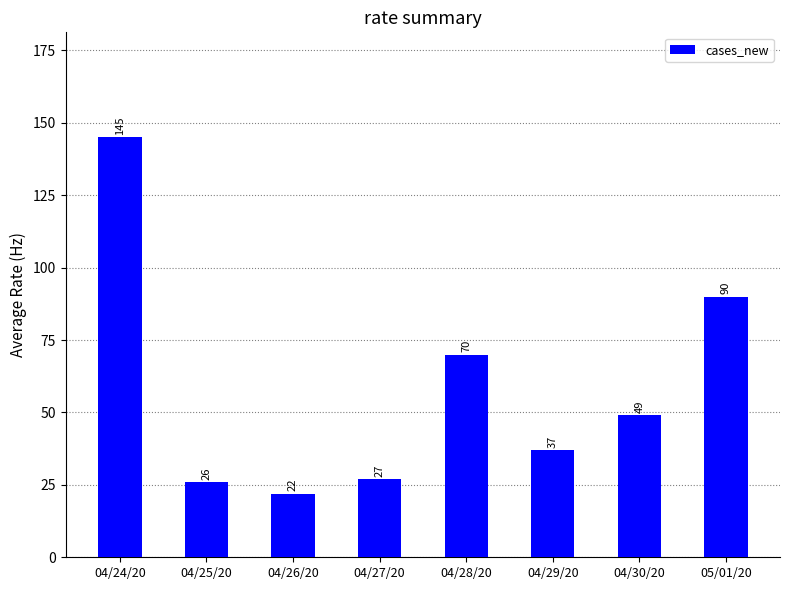

Rank the categories by value from highest to lowest.

04/24/20, 05/01/20, 04/28/20, 04/30/20, 04/29/20, 04/27/20, 04/25/20, 04/26/20